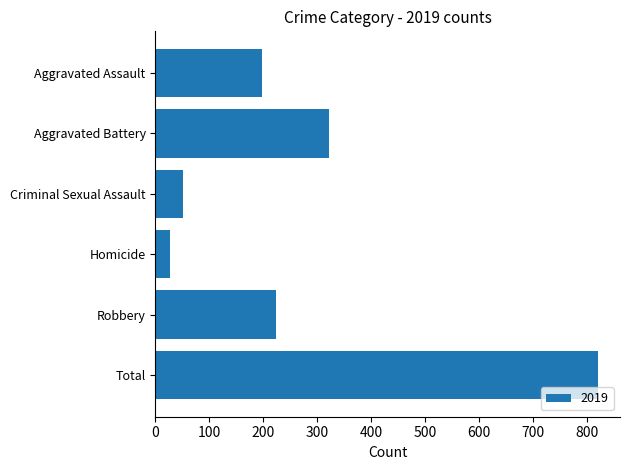

Is it true that the value at Aggravated Battery is 143?

False